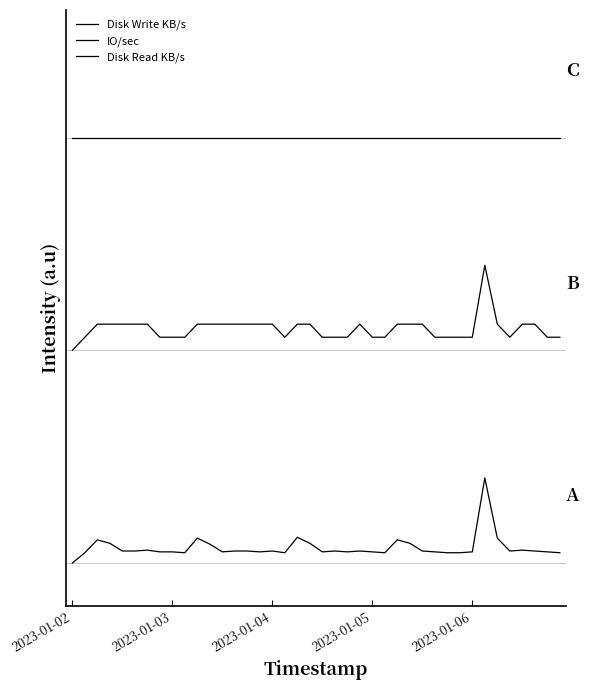

Is this an area chart (filled region under the line)?

No